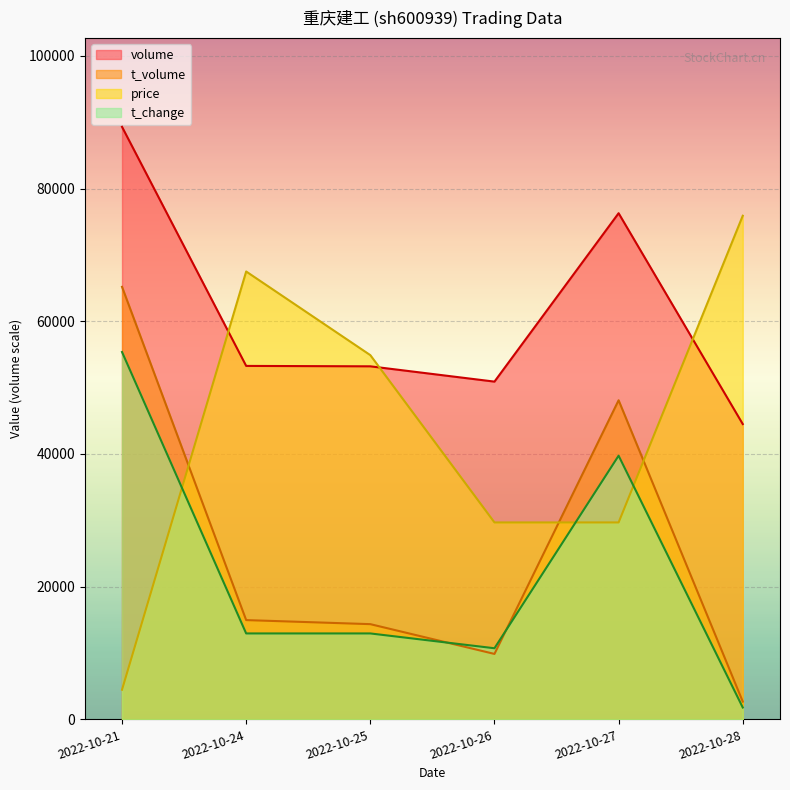

Count the number of data series in this chart.

4